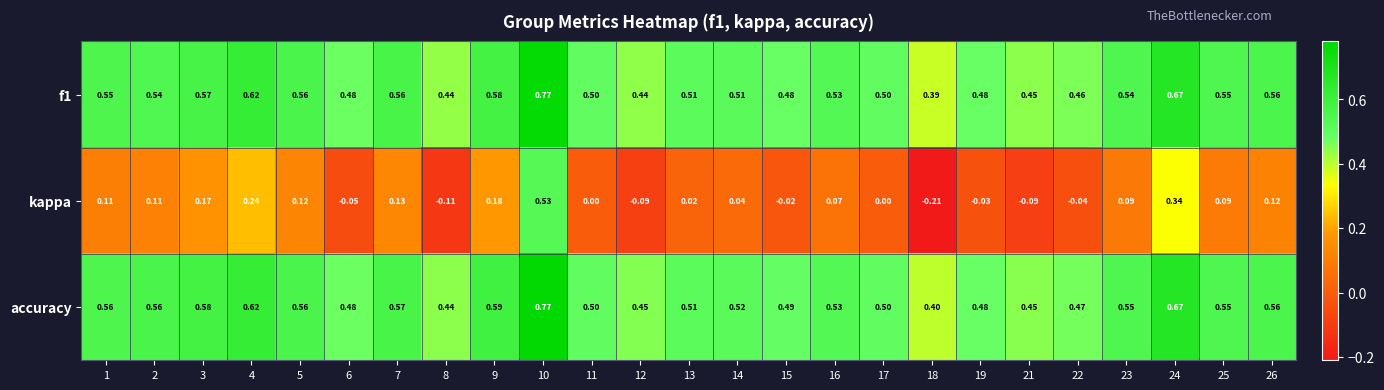

Which series has the largest total across all categories?

accuracy